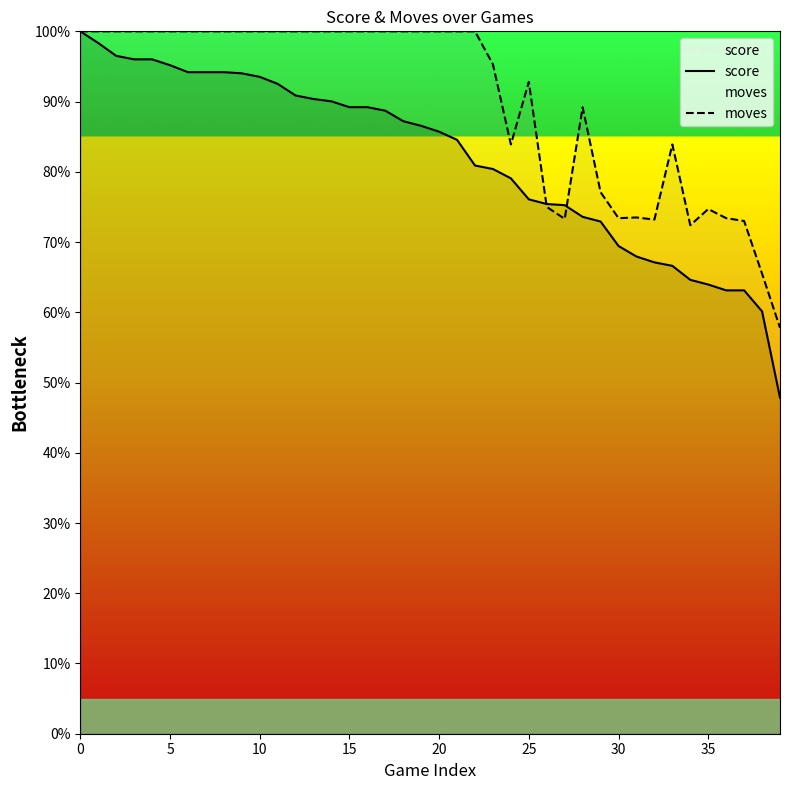

How many data points in score are less than 86?

20